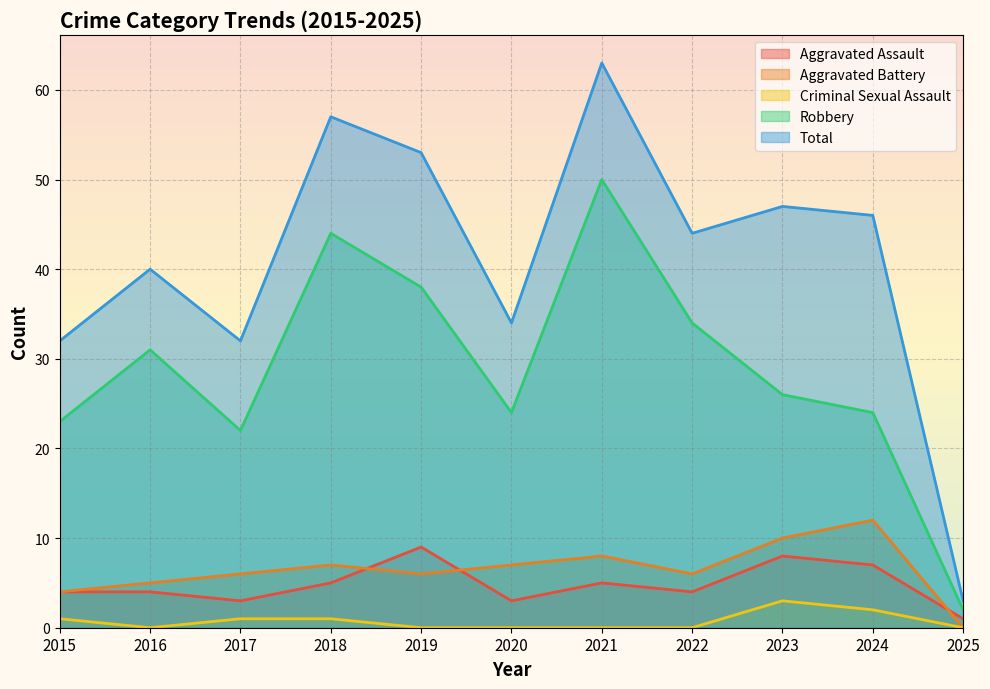

Reading right to left, transcribe all the data shown in this chart.

Aggravated Assault: 2025=1	2024=7	2023=8	2022=4	2021=5	2020=3	2019=9	2018=5	2017=3	2016=4	2015=4
Aggravated Battery: 2025=0	2024=12	2023=10	2022=6	2021=8	2020=7	2019=6	2018=7	2017=6	2016=5	2015=4
Criminal Sexual Assault: 2025=0	2024=2	2023=3	2022=0	2021=0	2020=0	2019=0	2018=1	2017=1	2016=0	2015=1
Robbery: 2025=2	2024=24	2023=26	2022=34	2021=50	2020=24	2019=38	2018=44	2017=22	2016=31	2015=23
Total: 2025=3	2024=46	2023=47	2022=44	2021=63	2020=34	2019=53	2018=57	2017=32	2016=40	2015=32